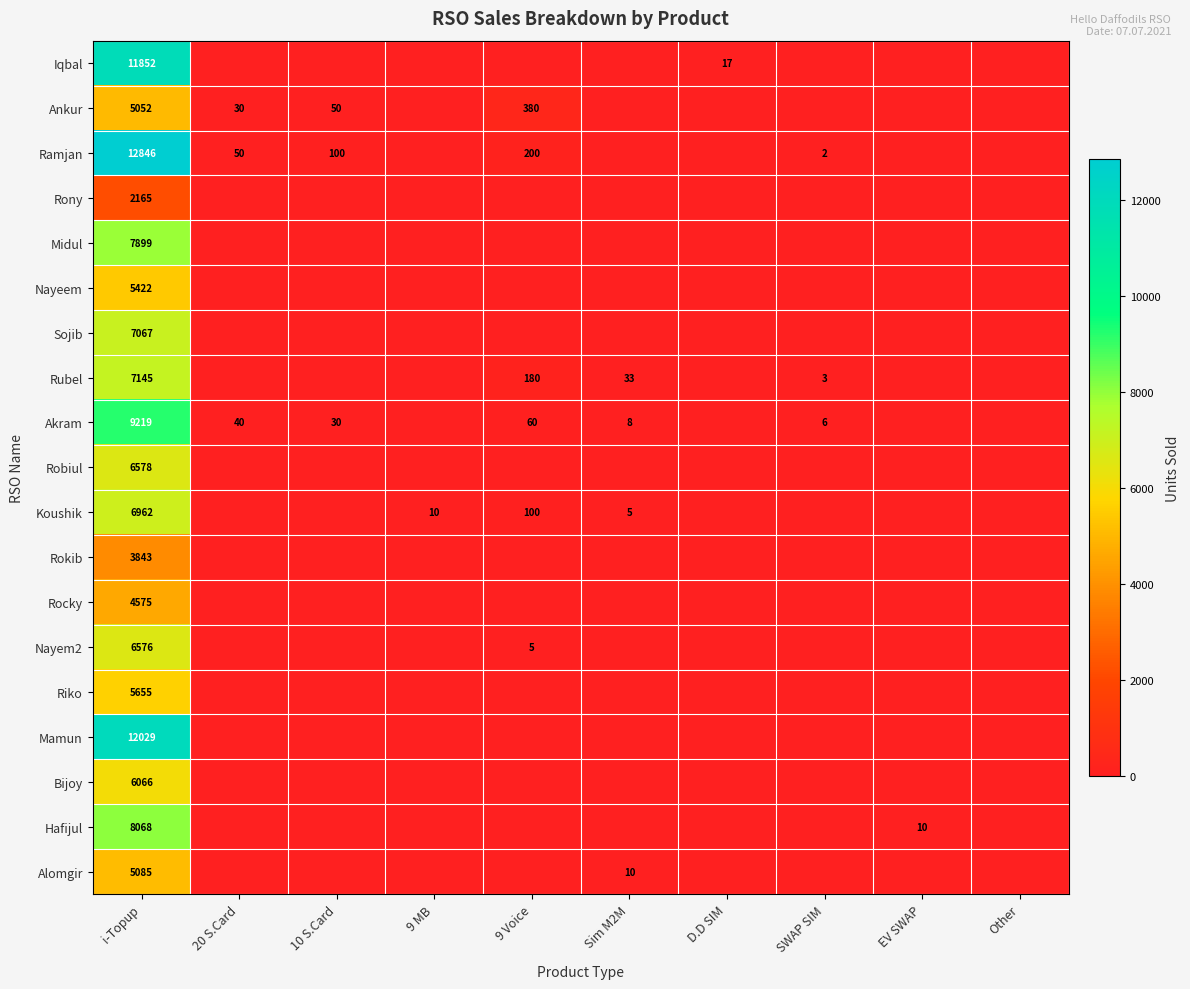

At i-Topup, list the series in order from smallest to largest.

Rony, Rokib, Rocky, Ankur, Alomgir, Nayeem, Riko, Bijoy, Nayem2, Robiul, Koushik, Sojib, Rubel, Midul, Hafijul, Akram, Iqbal, Mamun, Ramjan